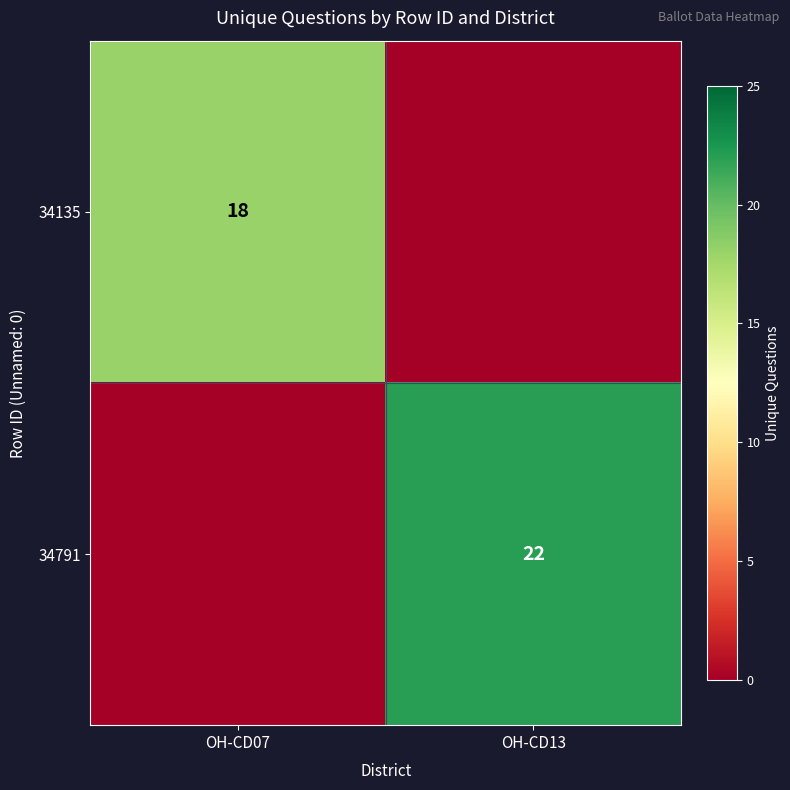

How many data points does each series have?

2